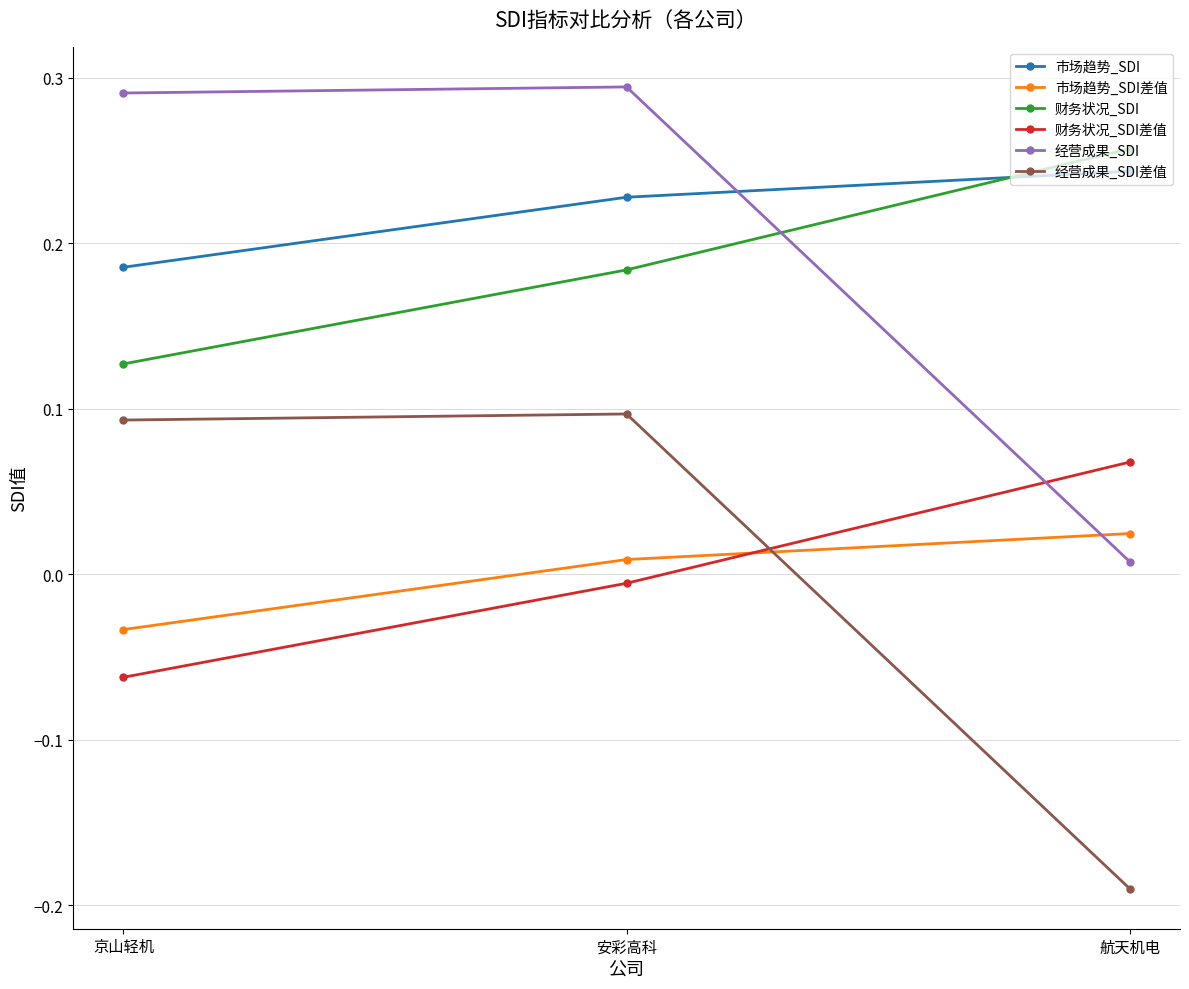

At 京山轻机, list the series in order from smallest to largest.

财务状况_SDI差值, 市场趋势_SDI差值, 经营成果_SDI差值, 财务状况_SDI, 市场趋势_SDI, 经营成果_SDI